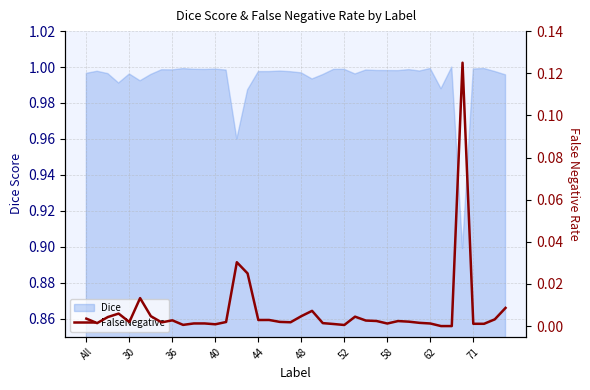

What is the sum of all values?

0.3